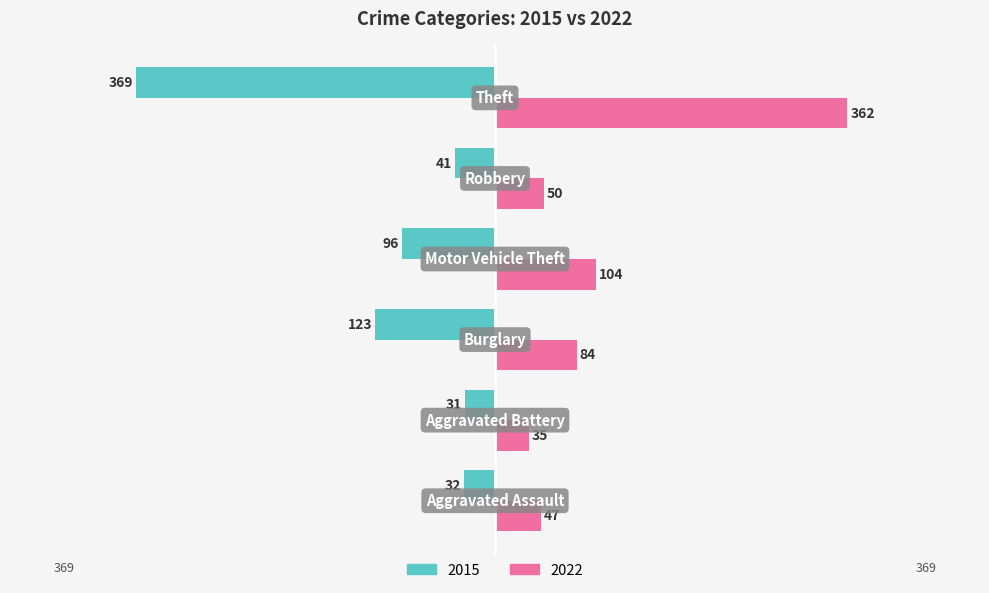

What are all the series names shown in the legend?

2015, 2022